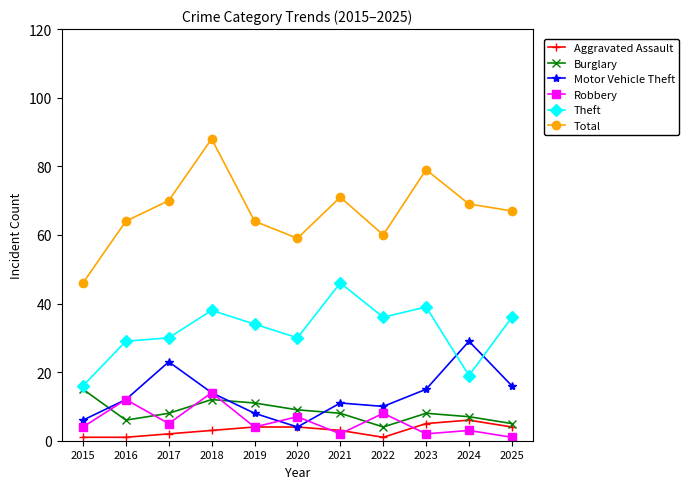

True or false: Total and Robbery cross at least once.

False